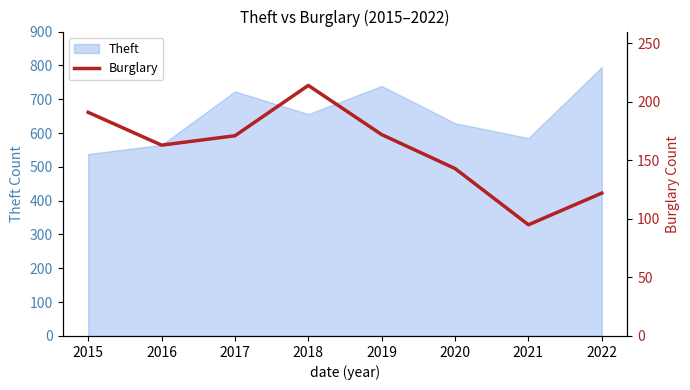

List the labels in order of value, largest first.

2018, 2015, 2019, 2017, 2016, 2020, 2022, 2021